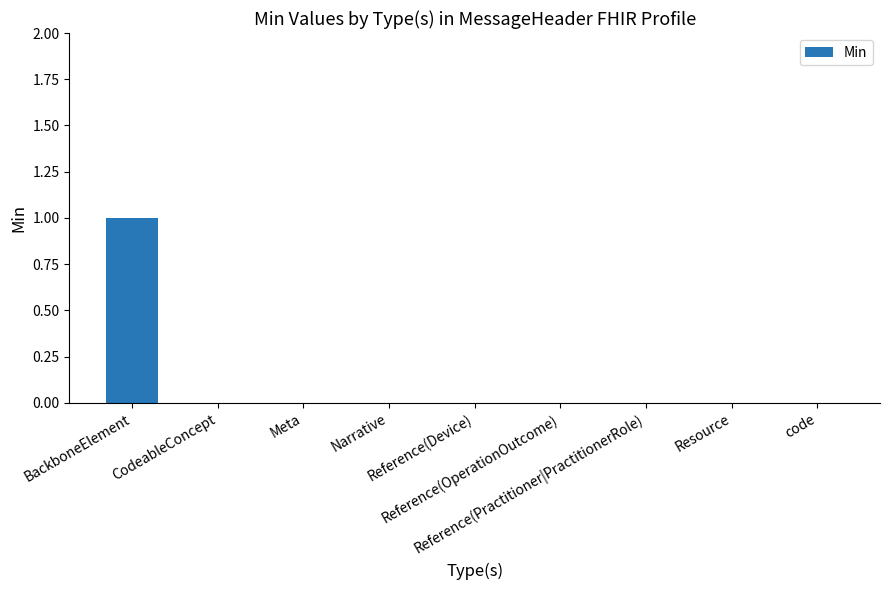

Count the number of data series in this chart.

1